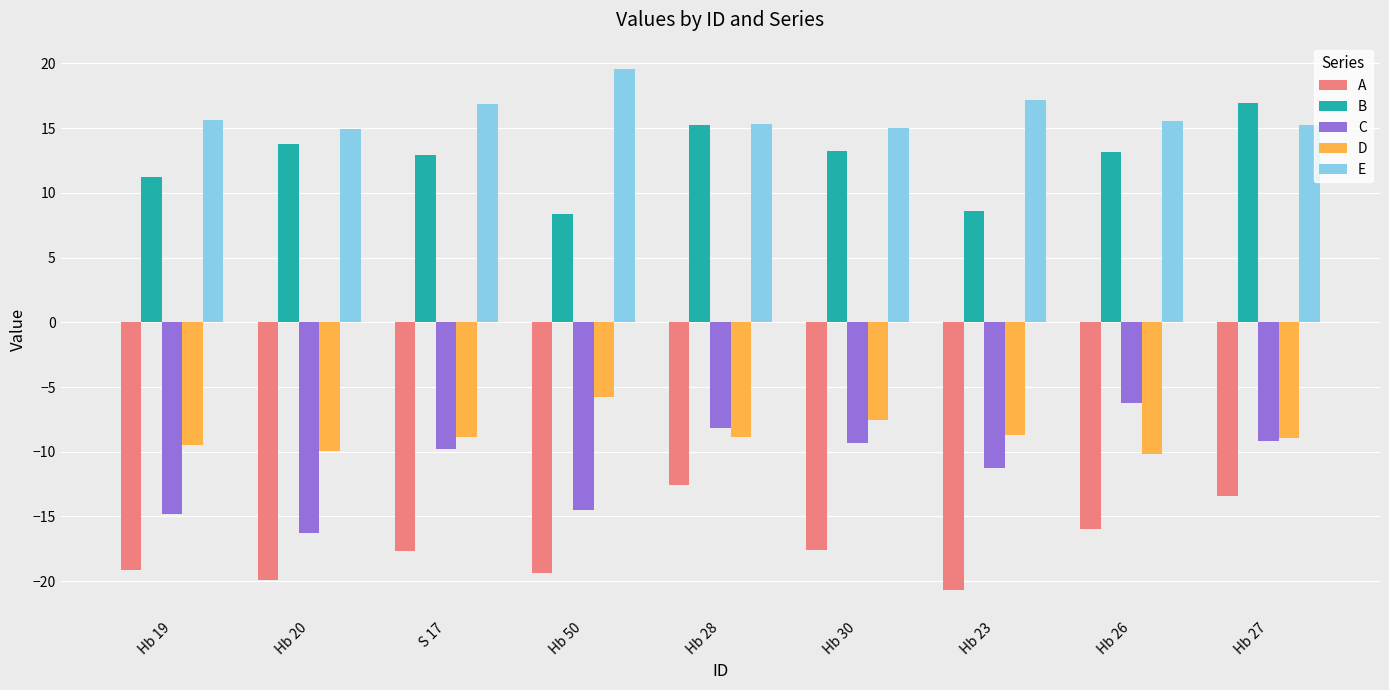

At which label does A first exceed -17?

Hb 28